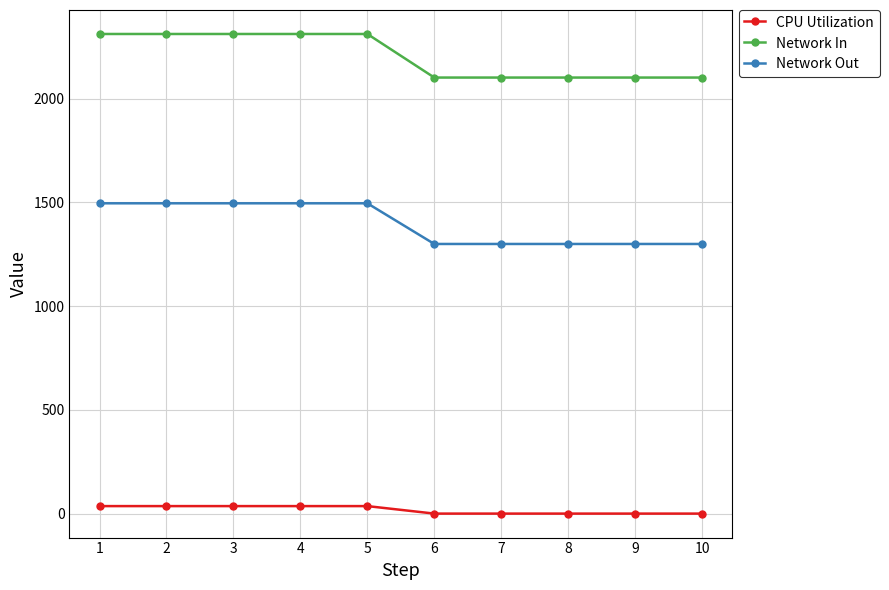

Which series has the widest spread of values?

Network In